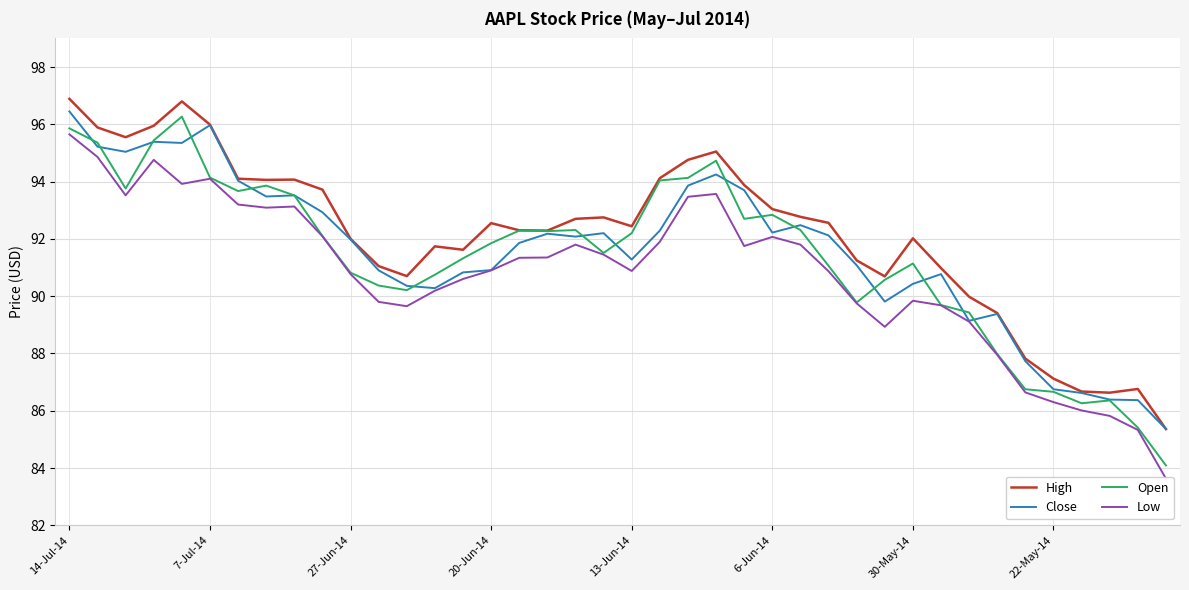

Does the chart display data point markers on the line(s)?

No